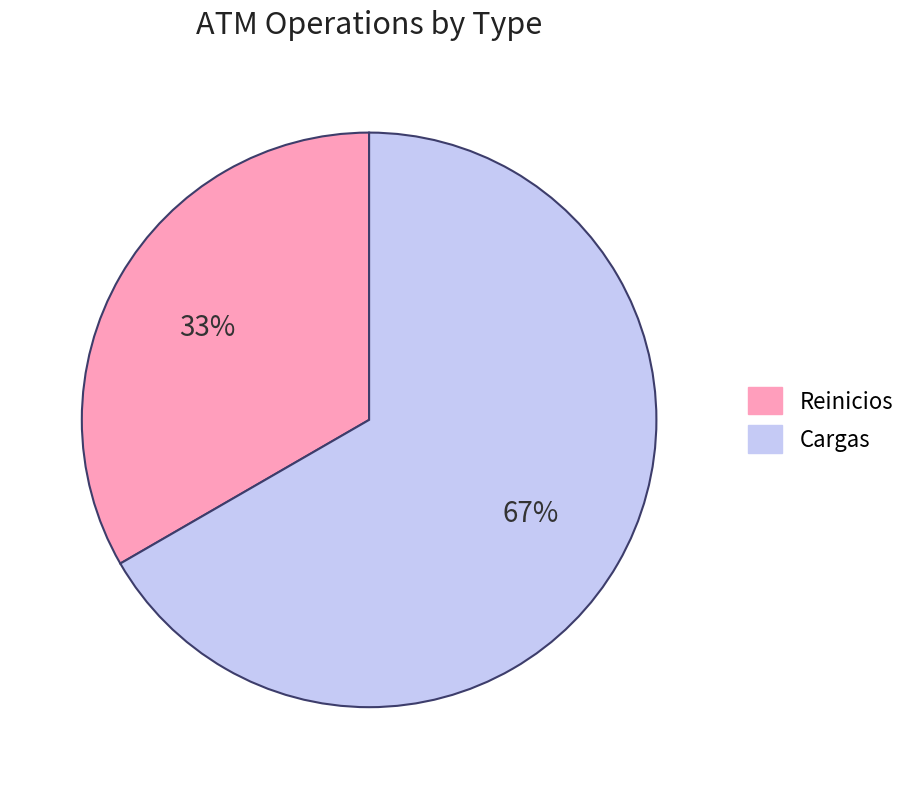

To the nearest percent, what is the average slice percentage?

50%